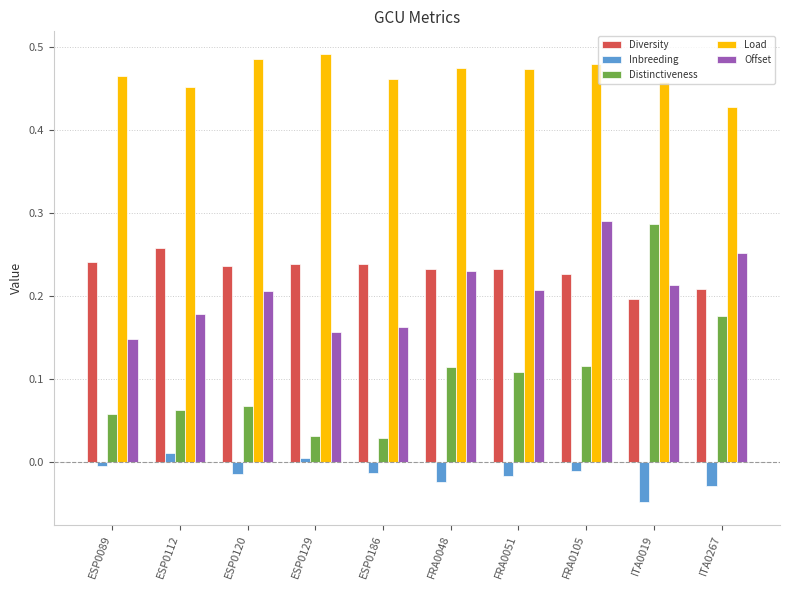

At which label does Inbreeding reach its minimum?

ITA0019